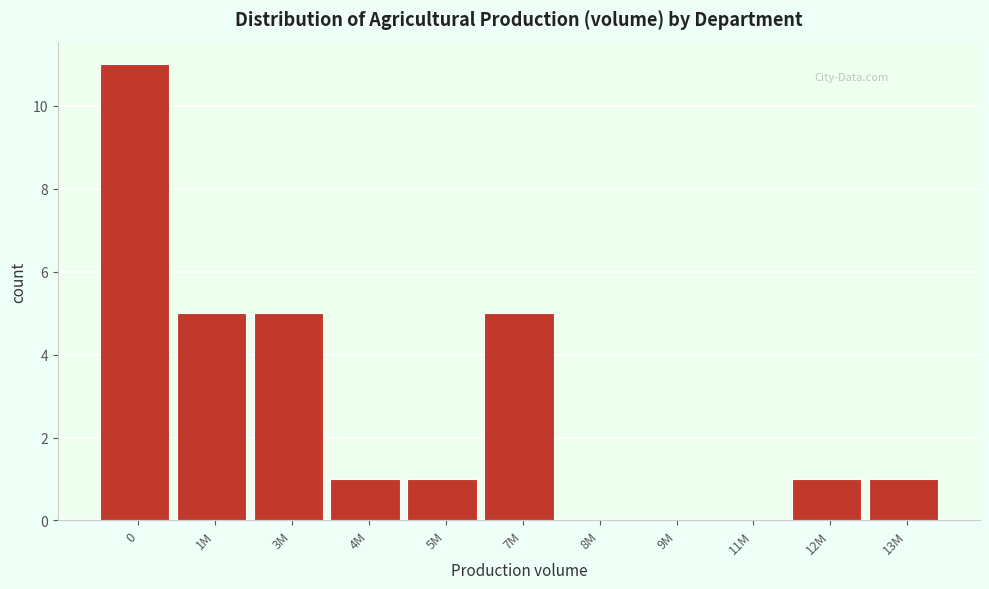

Reading right to left, what are all the values shown in this chart?

13M=1	12M=1	11M=0	9M=0	8M=0	7M=5	5M=1	4M=1	3M=5	1M=5	0=11